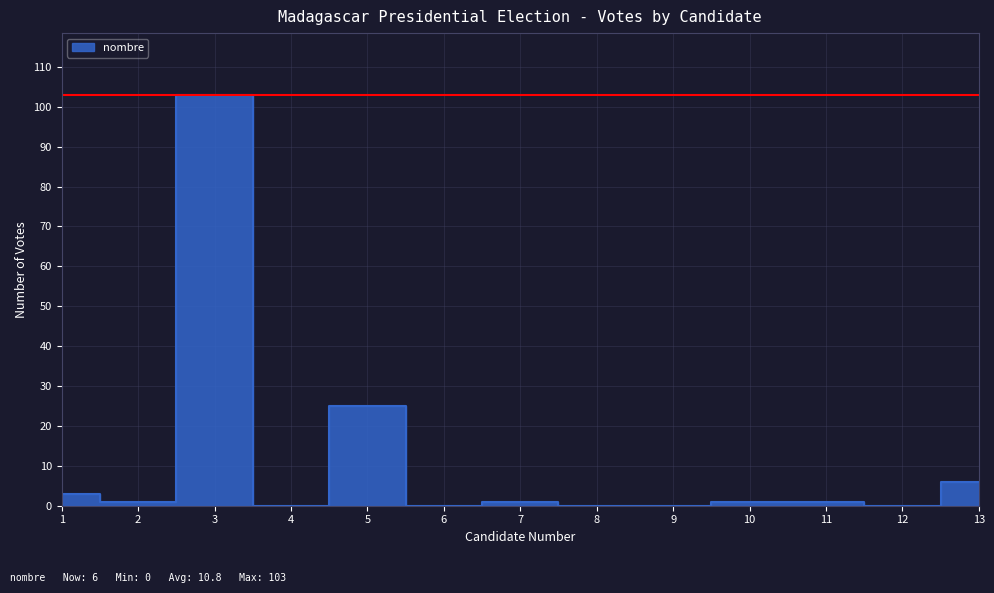

List the labels in order of value, largest first.

3, 5, 13, 1, 2, 7, 10, 11, 4, 6, 8, 9, 12